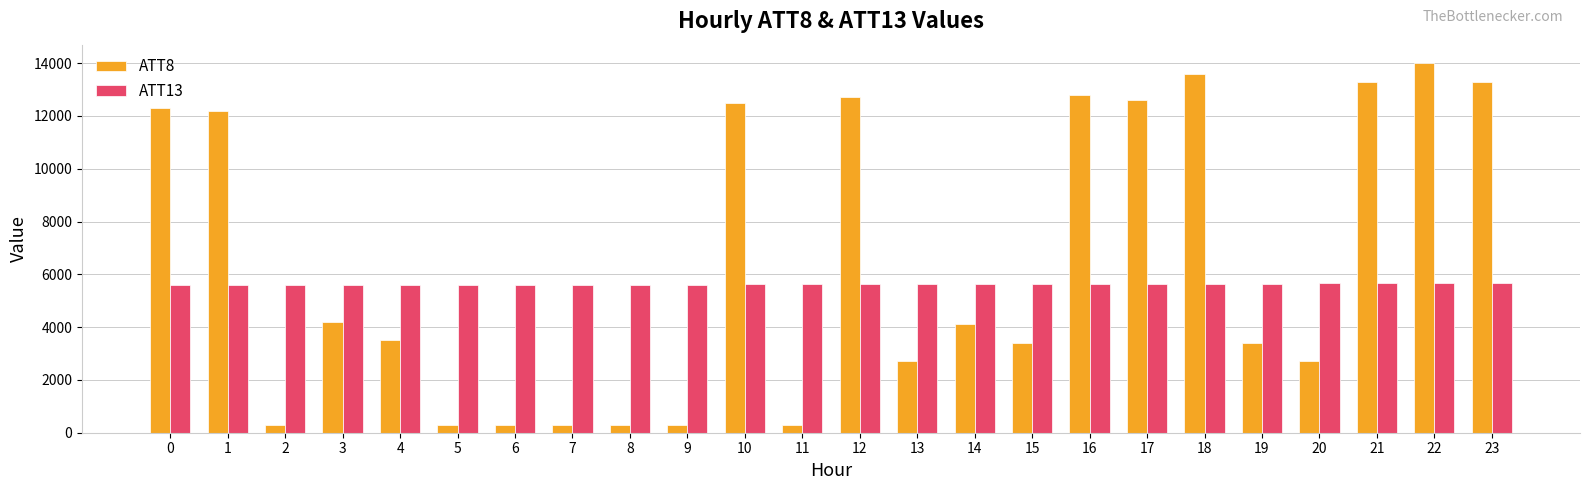

How many bars are there in each group?

2